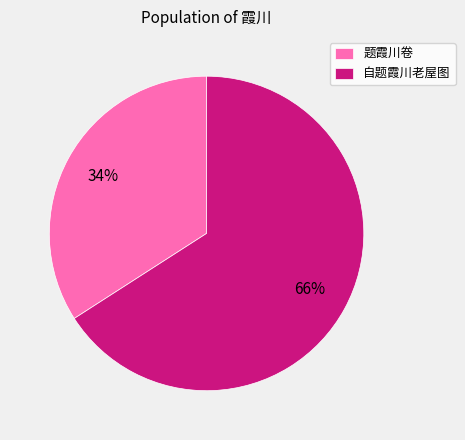

To the nearest percent, what is the difference between the 题霞川卷 and 自题霞川老屋图 slice percentages?

32%